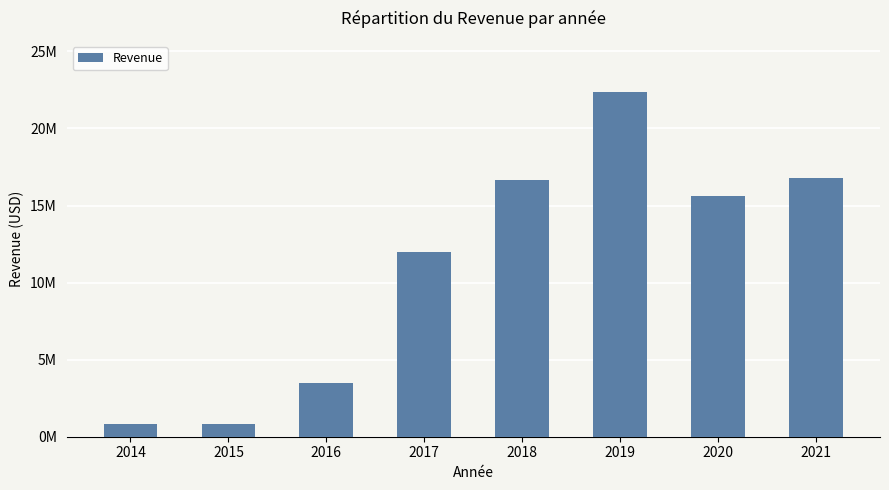

What is the difference between the values at 2020 and 2021?

1129000